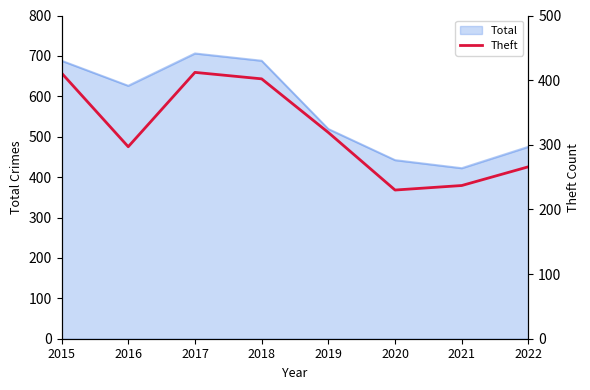

What is the value of the 6th point from the left?

230